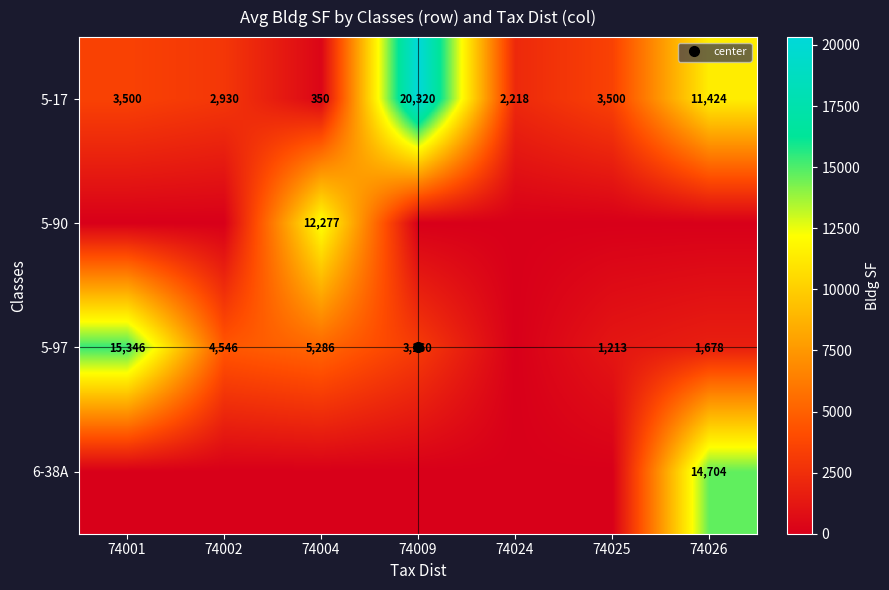

The 5-17 series shows 3560 at 74024. True or false?

False